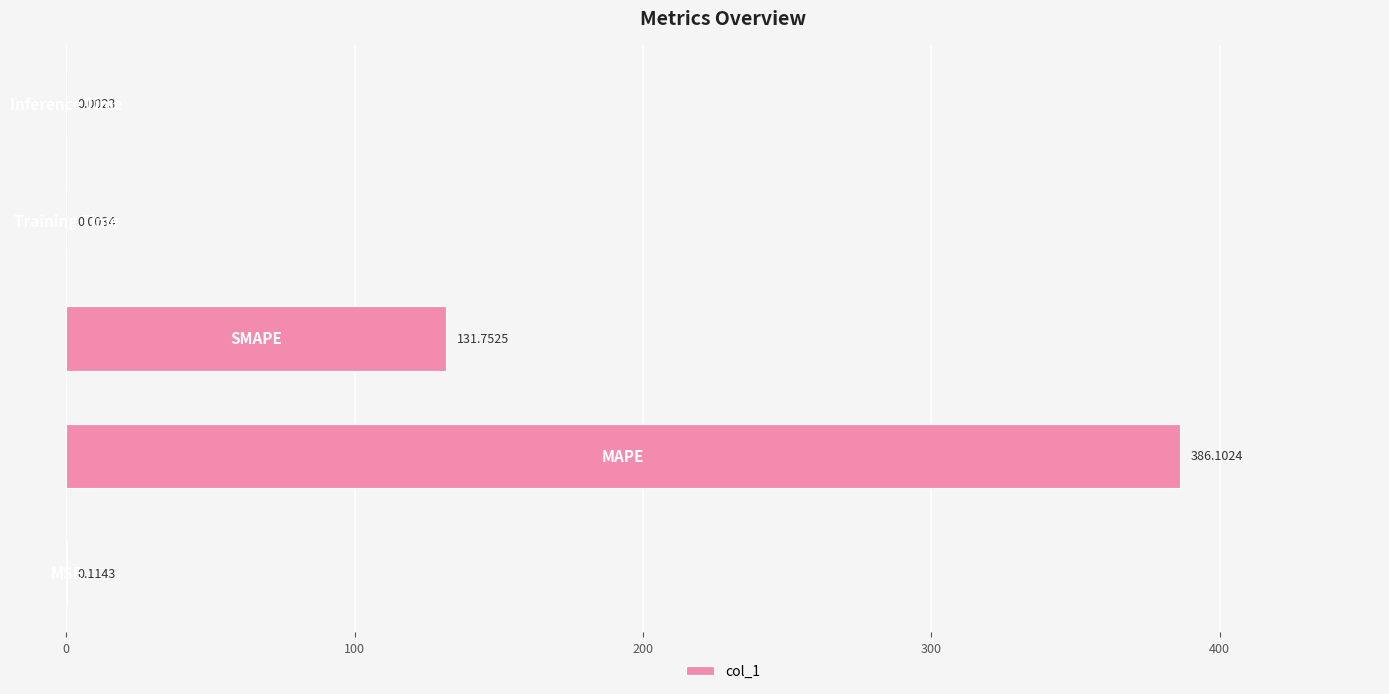

What is the sum of all values?

518.0